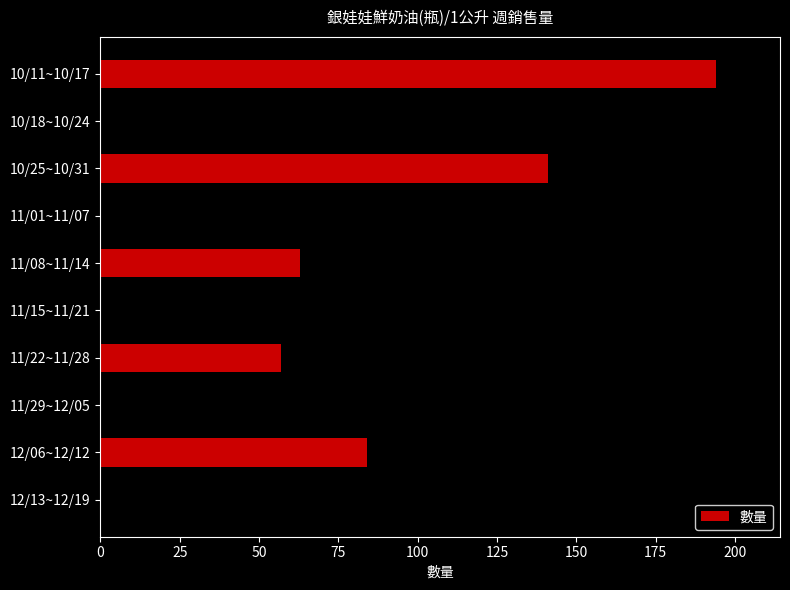

Rank the categories by value from highest to lowest.

11/15~11/21, 10/11~10/17, 10/25~10/31, 11/01~11/07, 11/29~12/05, 12/06~12/12, 10/18~10/24, 11/08~11/14, 11/22~11/28, 12/13~12/19